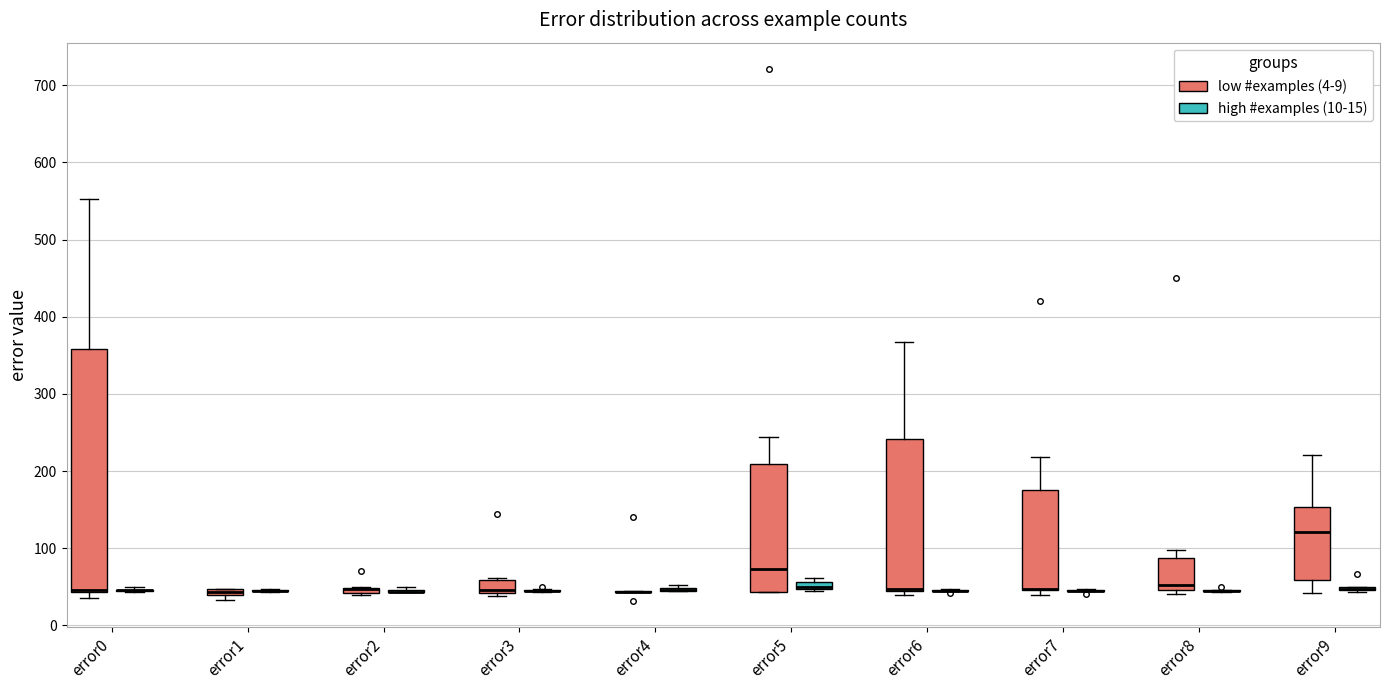

Comparing the boxes themselves (not the whiskers), which one is the tallest?

error0 (low #examples (4-9))